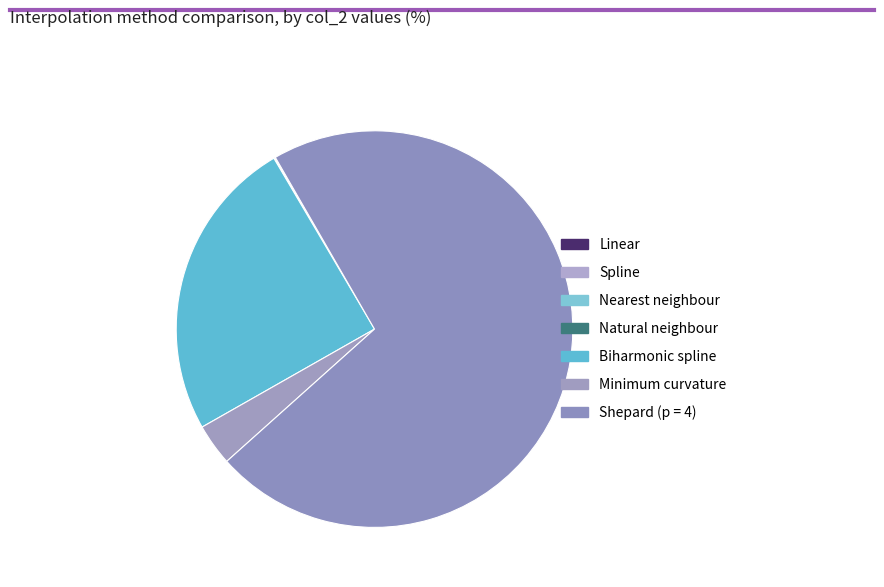

Which category accounts for the majority?

Shepard (p = 4)